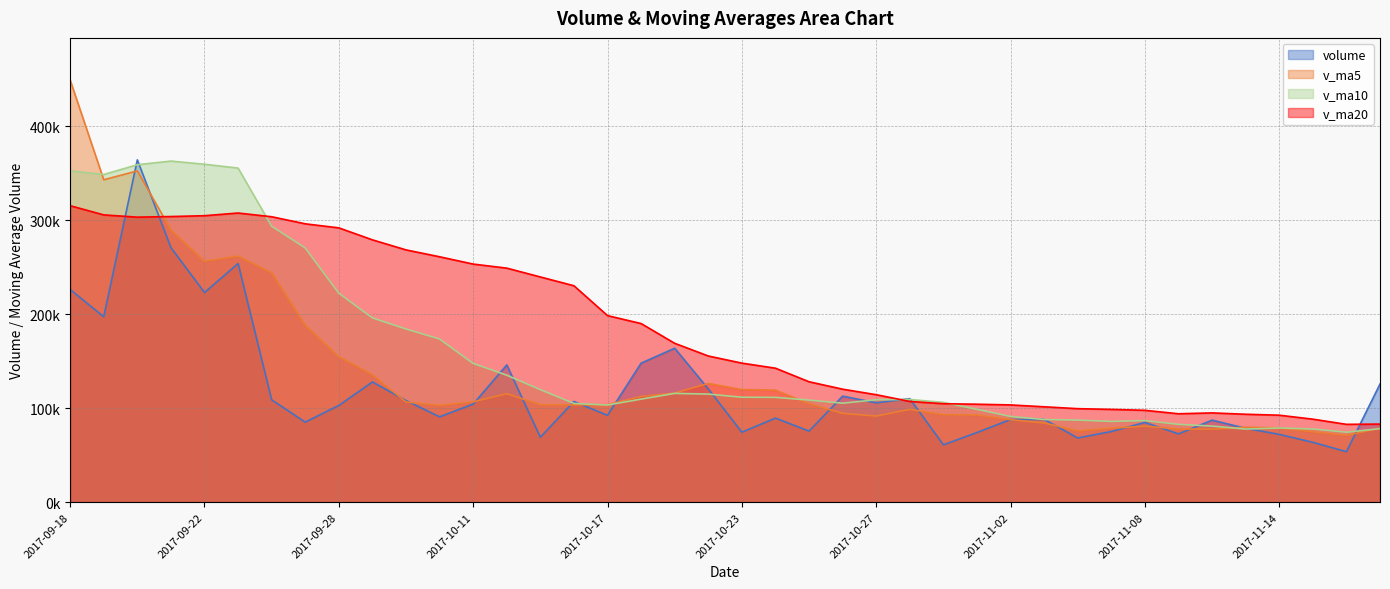

Reading left to right, what are all the values shown in this chart?

volume: 2017-09-18=226262.5	2017-09-19=197256.7	2017-09-20=364188.0	2017-09-21=270835.5	2017-09-22=223074.2	2017-09-25=253867.2	2017-09-26=108850.9	2017-09-27=85144.7	2017-09-28=102903.3	2017-09-29=127892.7	2017-10-09=108142.6	2017-10-10=90774.0	2017-10-11=104327.9	2017-10-12=146041.2	2017-10-13=69080.4	2017-10-16=107101.6	2017-10-17=92340.1	2017-10-18=147918.7	2017-10-19=163797.3	2017-10-20=120526.8	2017-10-23=74463.9	2017-10-24=89443.5	2017-10-25=75610.4	2017-10-26=112797.8	2017-10-27=105729.7	2017-10-30=110140.9	2017-10-31=61004.1	2017-11-01=74111.9	2017-11-02=87935.1	2017-11-03=88105.4	2017-11-06=68286.2	2017-11-07=75165.1	2017-11-08=84852.4	2017-11-09=72607.2	2017-11-10=87279.1	2017-11-13=78601.4	2017-11-14=72124.7	2017-11-15=63678.8	2017-11-16=53697.0	2017-11-17=125642.0
v_ma5: 2017-09-18=449051.2	2017-09-19=343000.5	2017-09-20=352462.6	2017-09-21=289793.0	2017-09-22=256323.4	2017-09-25=261844.3	2017-09-26=244163.1	2017-09-27=188354.5	2017-09-28=154768.0	2017-09-29=135731.8	2017-10-09=106586.8	2017-10-10=102971.4	2017-10-11=106808.1	2017-10-12=115435.7	2017-10-13=103673.2	2017-10-16=103465.0	2017-10-17=103778.2	2017-10-18=112496.4	2017-10-19=116047.6	2017-10-20=126336.9	2017-10-23=119809.4	2017-10-24=119230.0	2017-10-25=104768.4	2017-10-26=94568.5	2017-10-27=91609.1	2017-10-30=98744.4	2017-10-31=93056.6	2017-11-01=92756.9	2017-11-02=87784.3	2017-11-03=84259.5	2017-11-06=75888.6	2017-11-07=78720.8	2017-11-08=80868.9	2017-11-09=77803.3	2017-11-10=77638.0	2017-11-13=79701.1	2017-11-14=79093.0	2017-11-15=74858.2	2017-11-16=71076.2	2017-11-17=78748.8
v_ma10: 2017-09-18=352596.7	2017-09-19=348595.0	2017-09-20=359040.7	2017-09-21=362887.1	2017-09-22=359506.1	2017-09-25=355447.8	2017-09-26=293581.8	2017-09-27=270408.5	2017-09-28=222280.5	2017-09-29=196027.5	2017-10-09=184215.6	2017-10-10=173567.3	2017-10-11=147581.3	2017-10-12=135101.9	2017-10-13=119702.5	2017-10-16=105025.9	2017-10-17=103374.9	2017-10-18=109652.2	2017-10-19=115741.6	2017-10-20=115005.1	2017-10-23=111637.2	2017-10-24=111504.1	2017-10-25=108632.4	2017-10-26=105308.1	2017-10-27=108973.0	2017-10-30=109276.9	2017-10-31=106143.3	2017-11-01=98762.6	2017-11-02=91176.4	2017-11-03=87934.3	2017-11-06=87316.5	2017-11-07=85888.7	2017-11-08=86812.9	2017-11-09=82793.8	2017-11-10=80948.8	2017-11-13=77794.8	2017-11-14=78906.9	2017-11-15=77863.6	2017-11-16=74439.7	2017-11-17=78193.4
v_ma20: 2017-09-18=315424.4	2017-09-19=305631.4	2017-09-20=303240.0	2017-09-21=303886.7	2017-09-22=304766.9	2017-09-25=307643.1	2017-09-26=303668.7	2017-09-27=296141.6	2017-09-28=291826.9	2017-09-29=279088.2	2017-10-09=268406.1	2017-10-10=261081.1	2017-10-11=253311.0	2017-10-12=248994.5	2017-10-13=239604.3	2017-10-16=230236.9	2017-10-17=198478.3	2017-10-18=190030.4	2017-10-19=169011.1	2017-10-20=155516.3	2017-10-23=147926.4	2017-10-24=142535.7	2017-10-25=128106.8	2017-10-26=120205.0	2017-10-27=114337.7	2017-10-30=107151.4	2017-10-31=104759.1	2017-11-01=104207.4	2017-11-02=103459.0	2017-11-03=101469.7	2017-11-06=99476.9	2017-11-07=98696.4	2017-11-08=97722.6	2017-11-09=94050.9	2017-11-10=94960.9	2017-11-13=93535.9	2017-11-14=92525.1	2017-11-15=88313.1	2017-11-16=82808.1	2017-11-17=83063.8